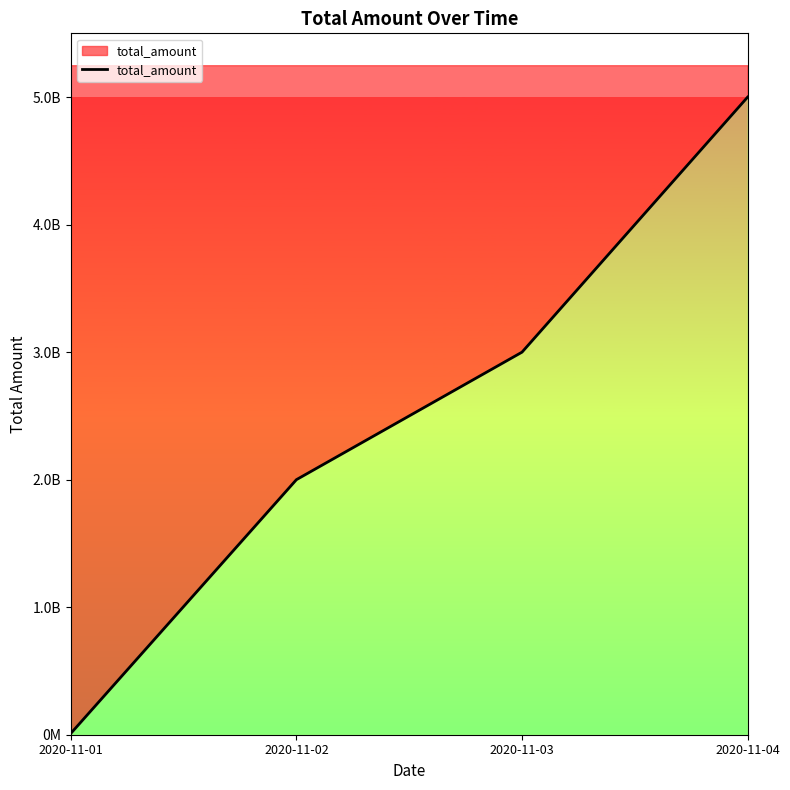

True or false: the data shows 3000000000 at 2020-11-03.

True